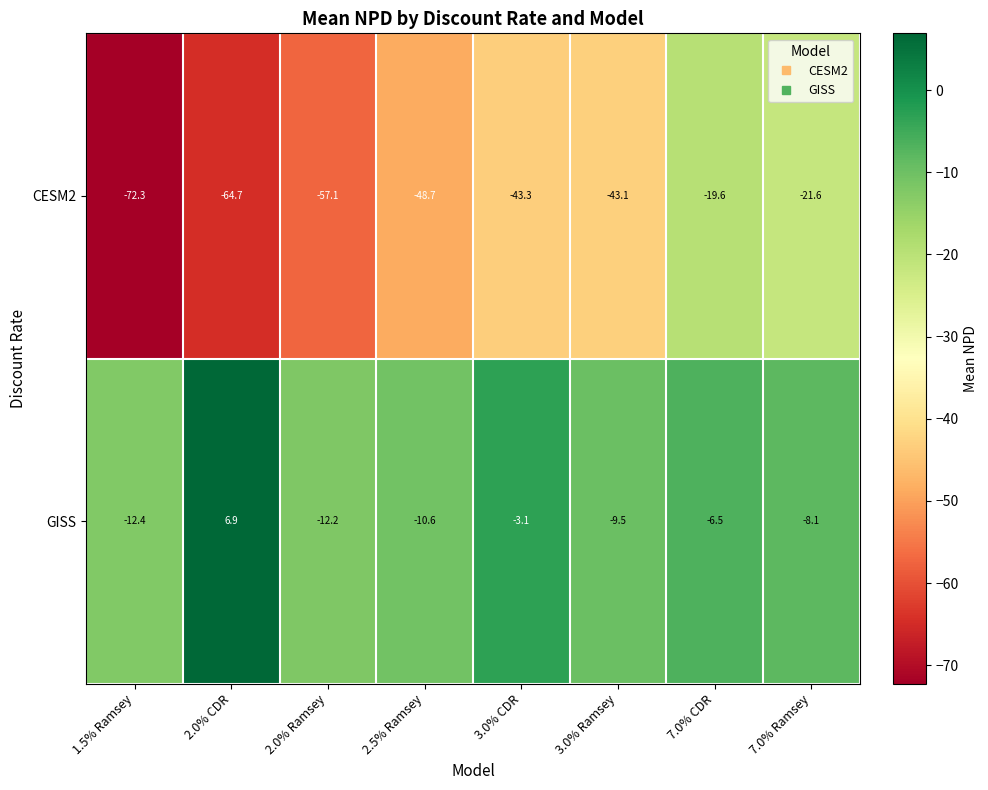

Which series changed the most between 2.0% CDR and 7.0% CDR?

CESM2